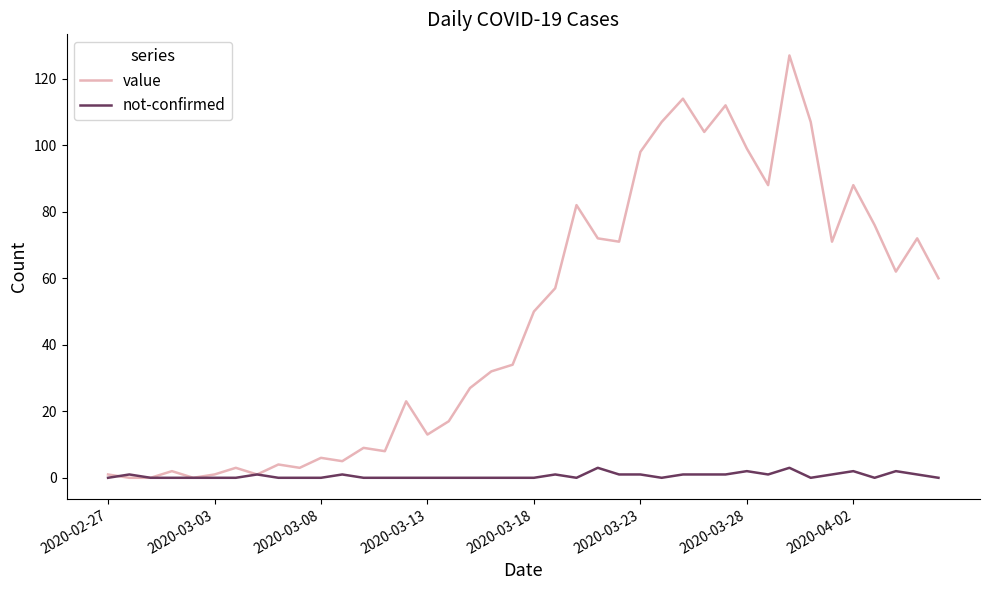

List the series in order of their peak value, highest first.

value, not-confirmed